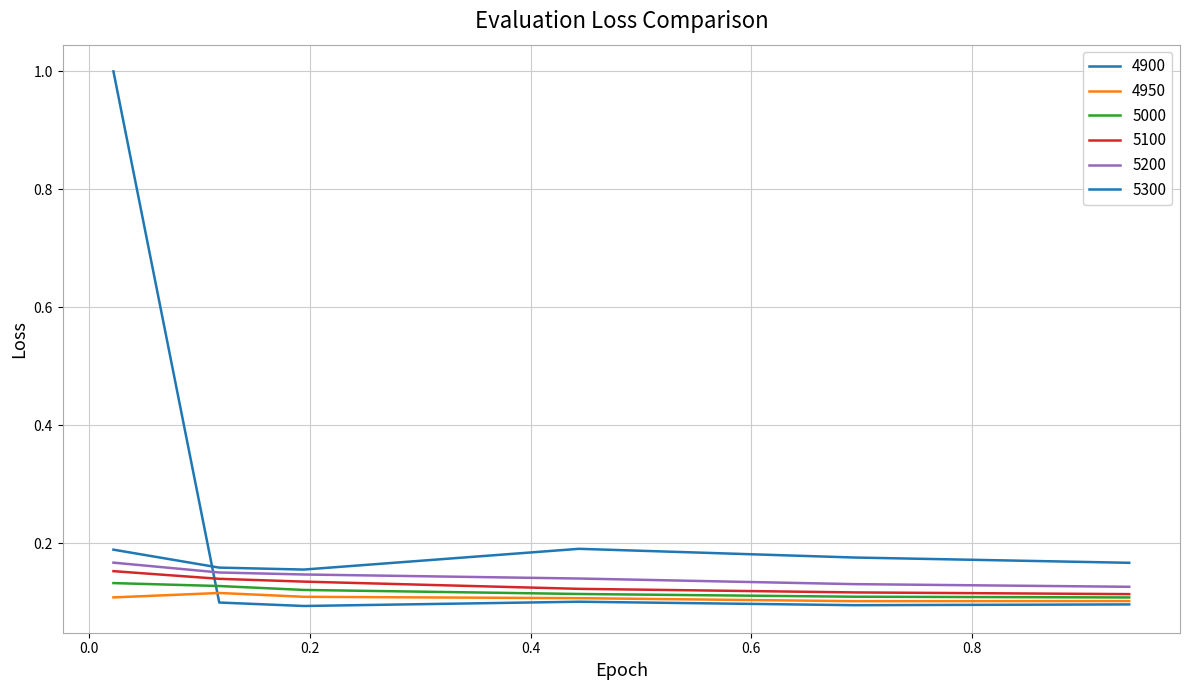

How many lines are shown in the chart?

6